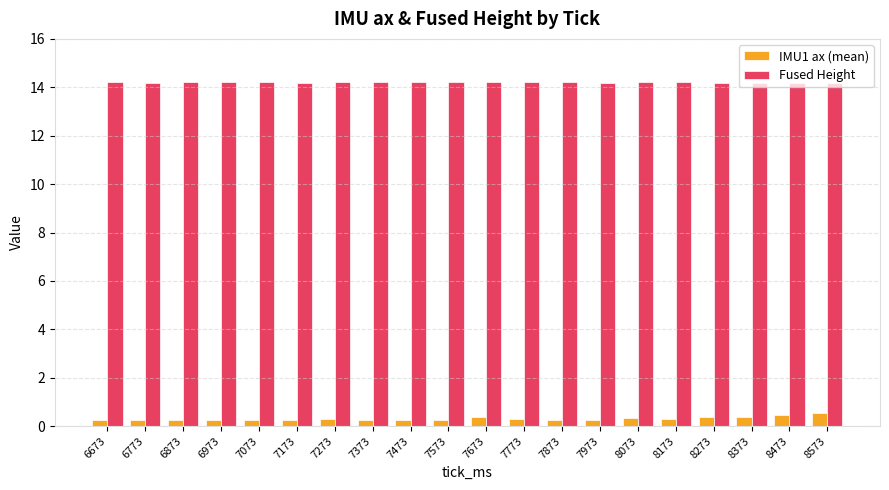

The Fused Height series shows 3.0 at 8373. True or false?

False